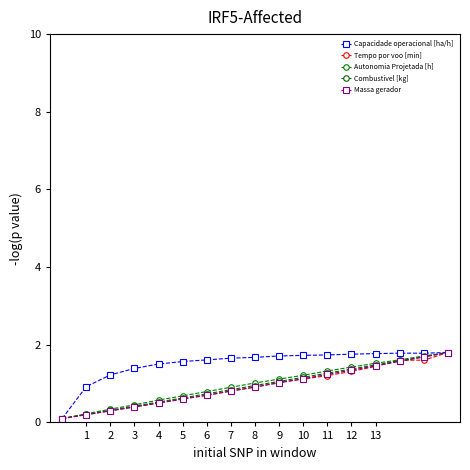

Count the number of data series in this chart.

5